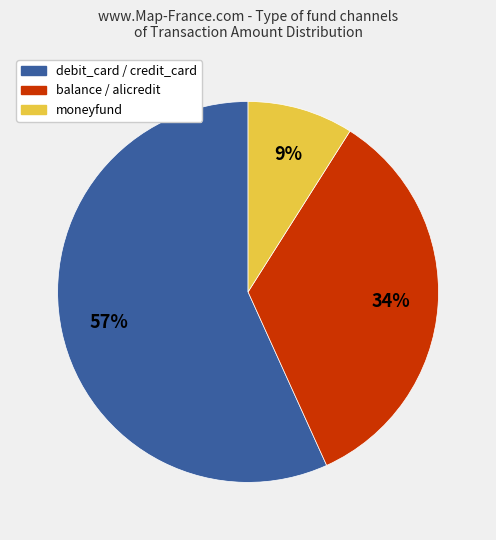

What is the largest slice in the pie chart?

debit_card / credit_card